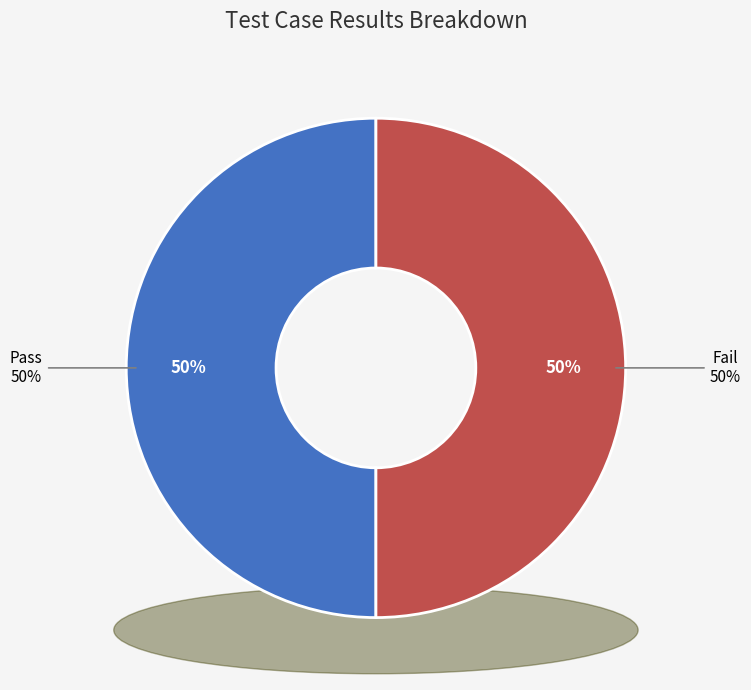

Do Fail and Not executed together represent more than half of the pie?

No